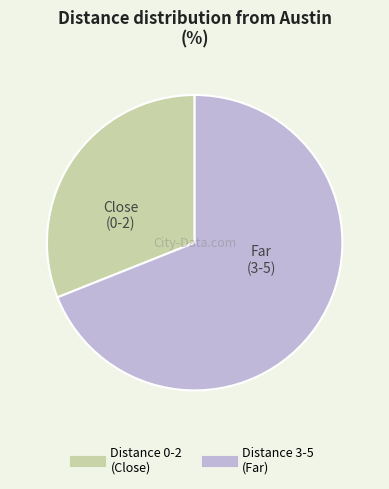

Does any single category account for the majority?

Yes